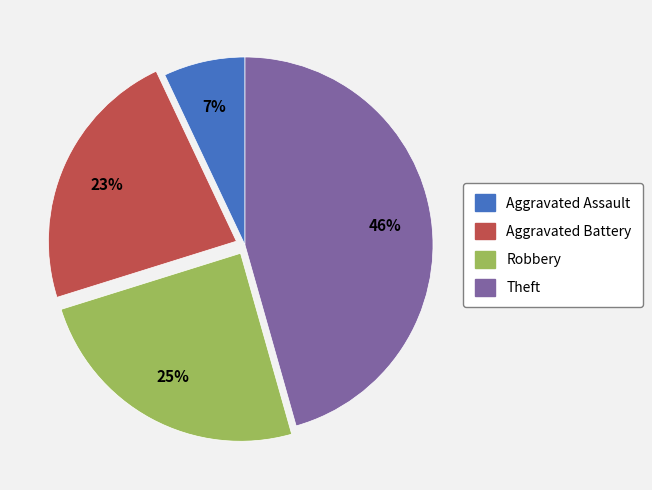

To the nearest percent, what percentage of the pie is Theft?

46%